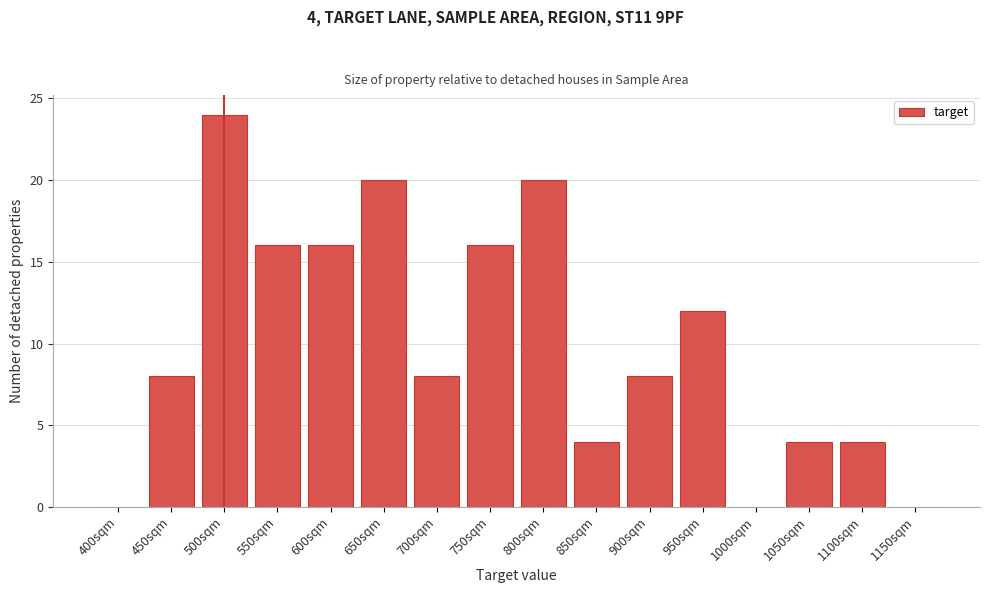

Reading right to left, extract all data points from this chart.

1150sqm=0	1100sqm=4	1050sqm=4	1000sqm=0	950sqm=12	900sqm=8	850sqm=4	800sqm=20	750sqm=16	700sqm=8	650sqm=20	600sqm=16	550sqm=16	500sqm=24	450sqm=8	400sqm=0